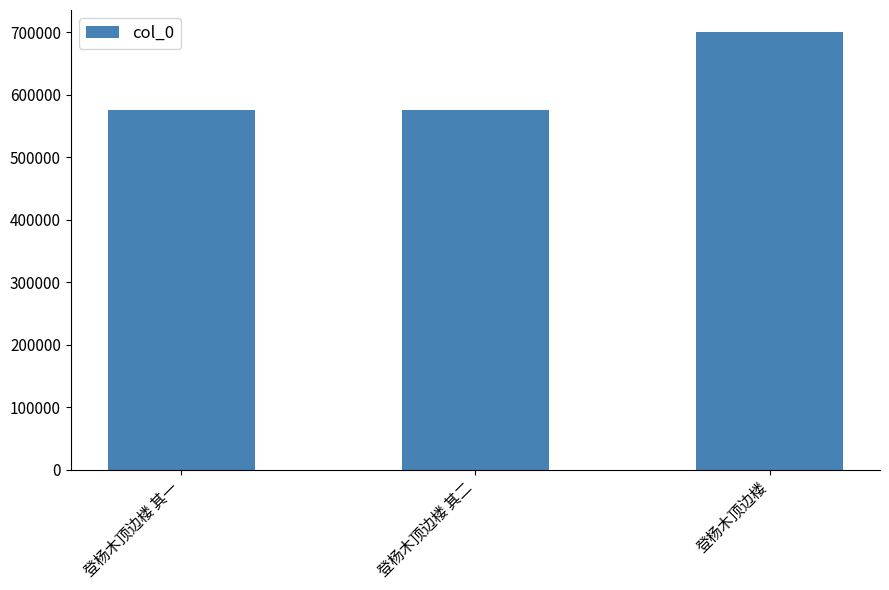

What is the sum of the values at 登杨木顶边楼 and 登杨木顶边楼 其二?

1276288